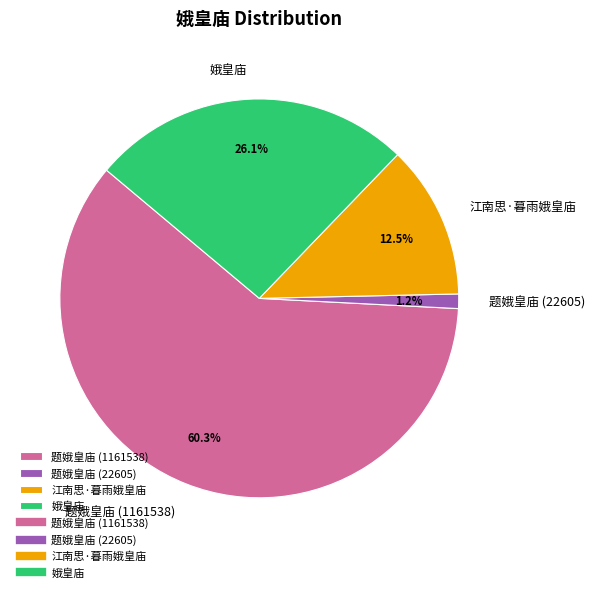

Which slice is the largest?

题娥皇庙 (1161538)